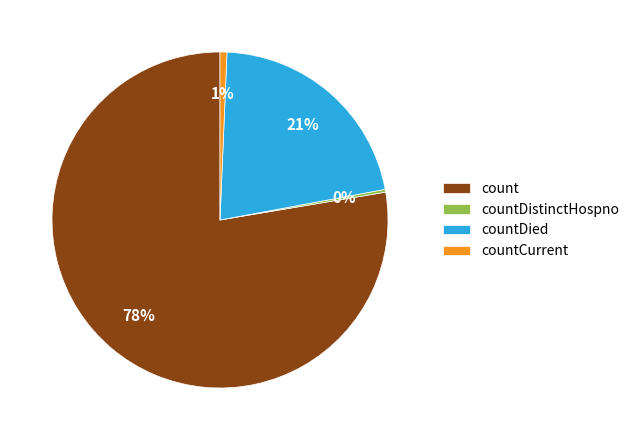

Which category has the biggest portion of the pie?

count